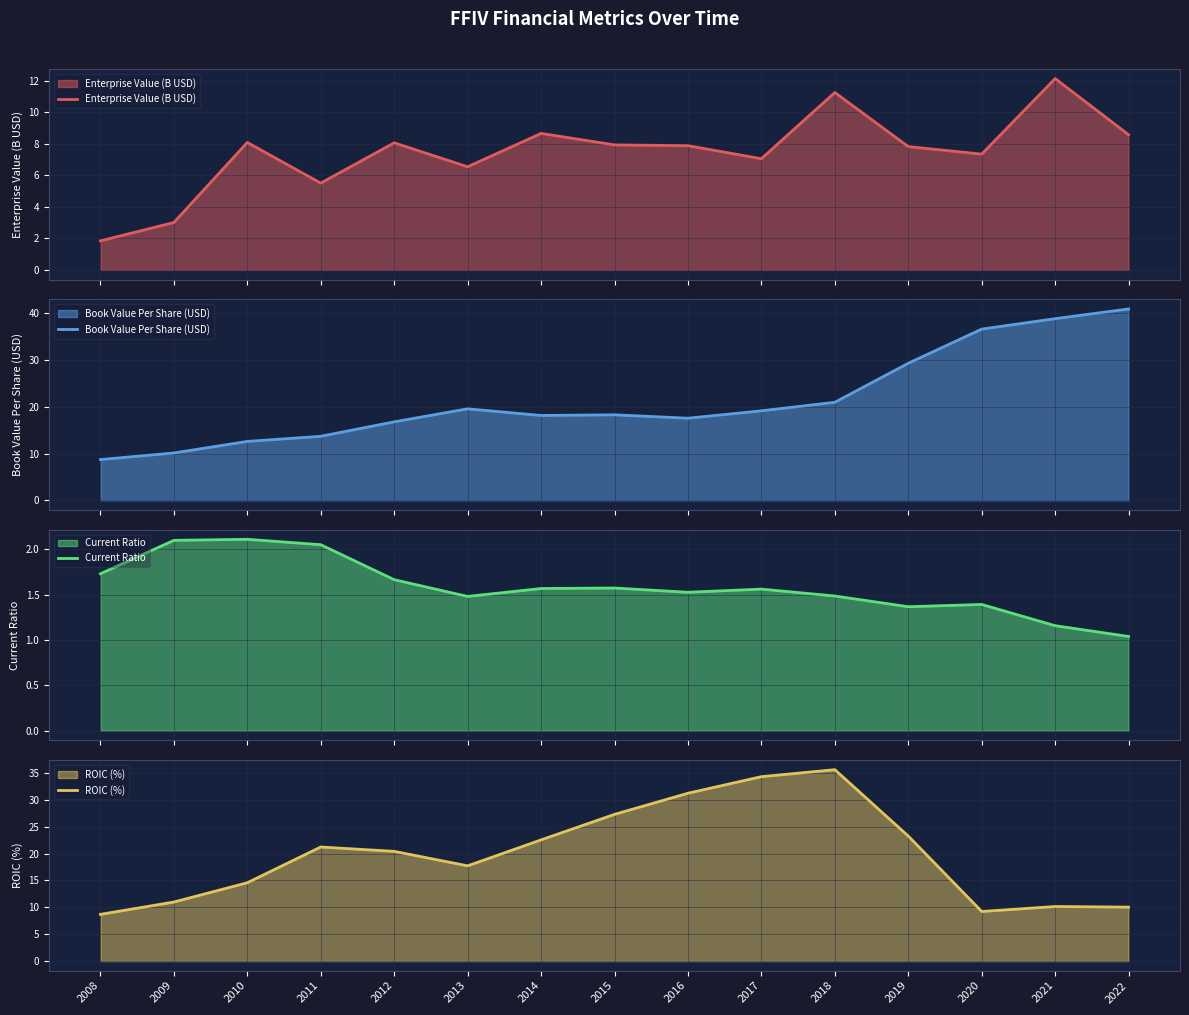

What is the total value across all series at 2018?

69.4